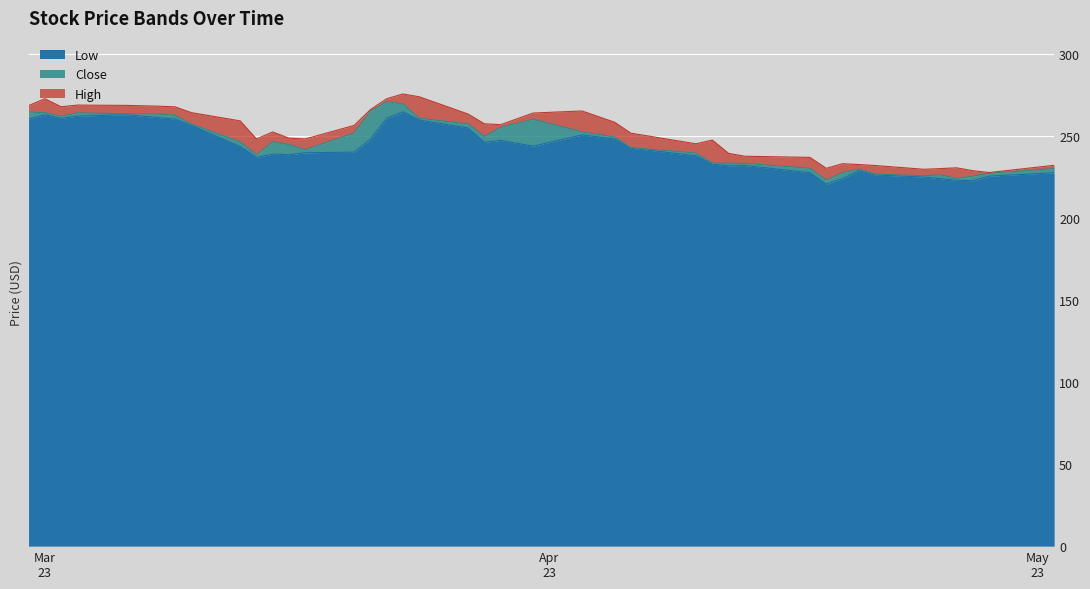

In Close, how many points are higher than both neighbors (excluding endpoints)?

6